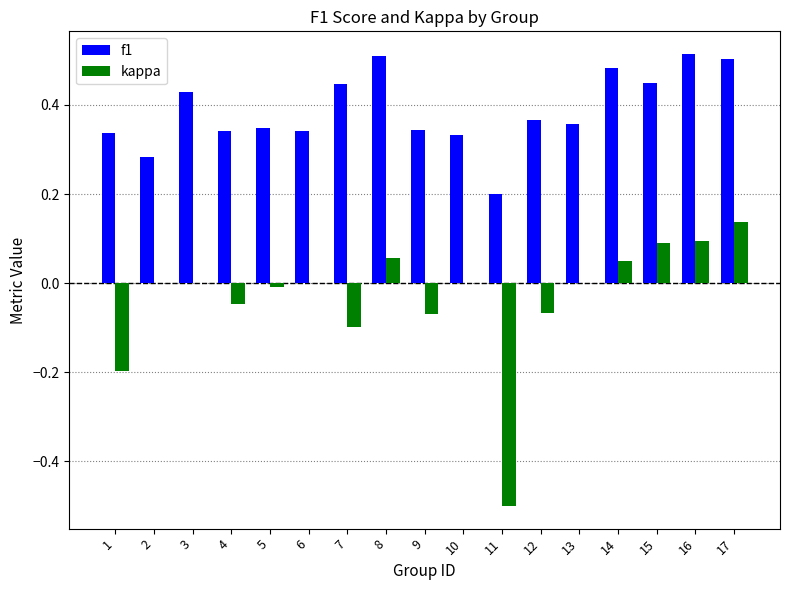

What is the sum of all kappa values?

-0.6